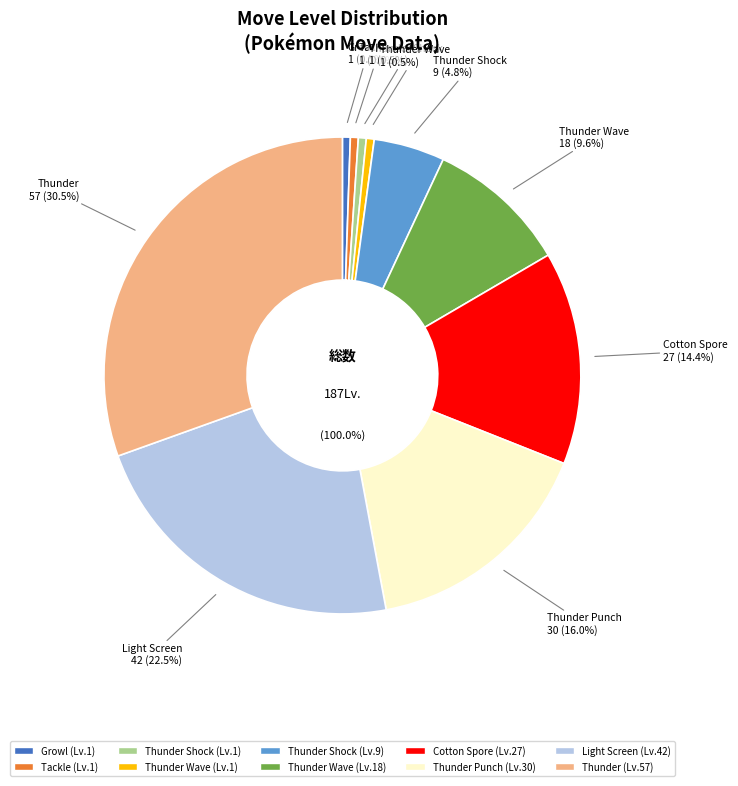

Which category has the smallest portion of the pie?

Growl